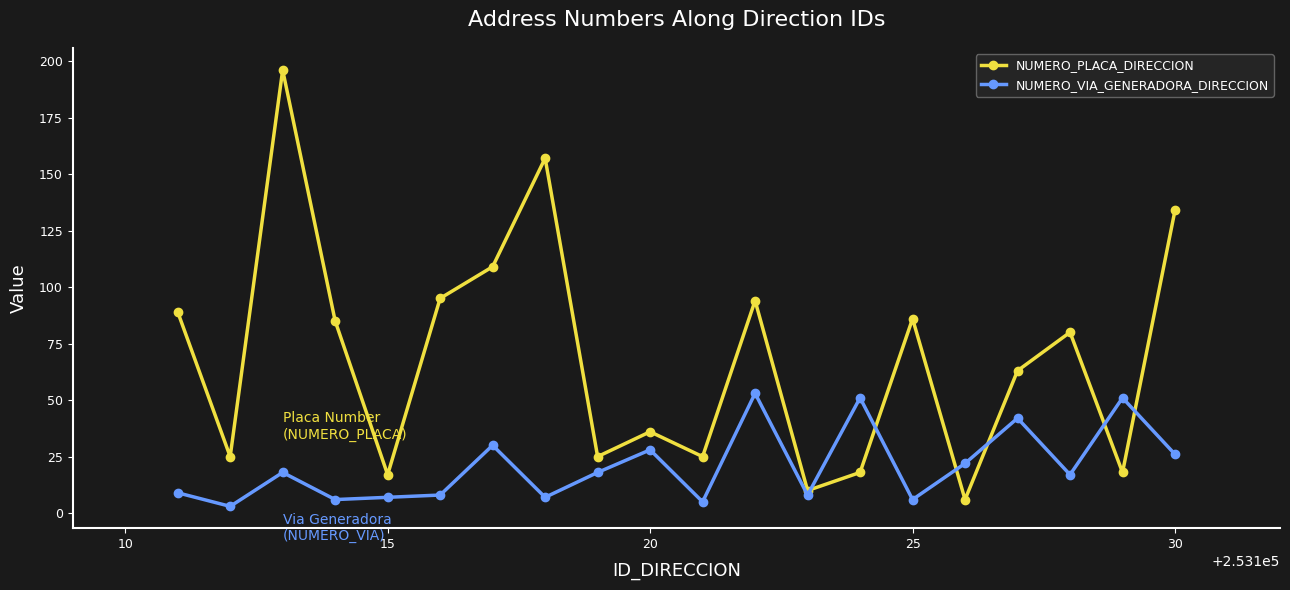

True or false: NUMERO_VIA_GENERADORA_DIRECCION has more than 0 points higher than both neighbors.

True